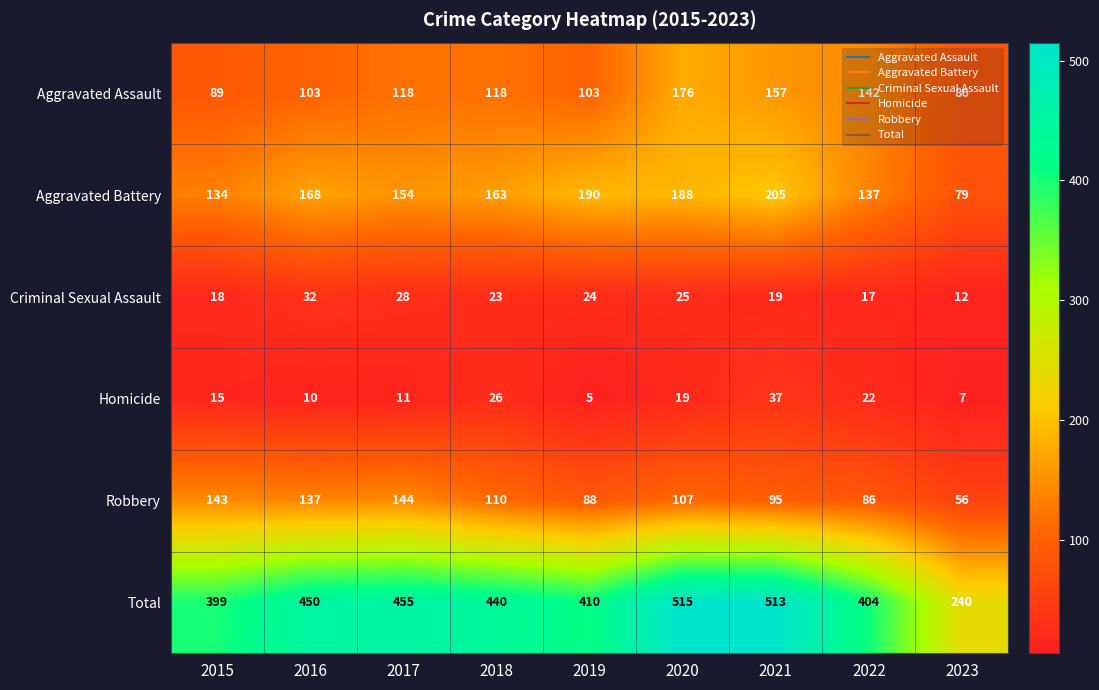

Is the value of Criminal Sexual Assault at 2020 greater than the value of Homicide at 2015?

Yes